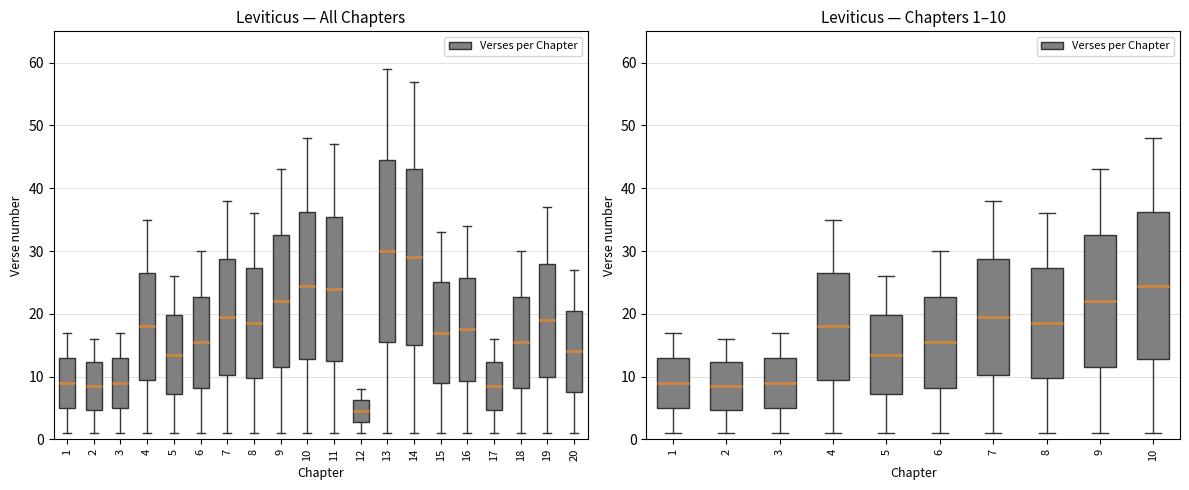

Reading left to right, list all the values displayed in this chart.

1=17	2=16	3=17	4=35	5=26	6=30	7=38	8=36	9=43	10=48	11=47	12=8	13=59	14=57	15=33	16=34	17=16	18=30	19=37	20=27